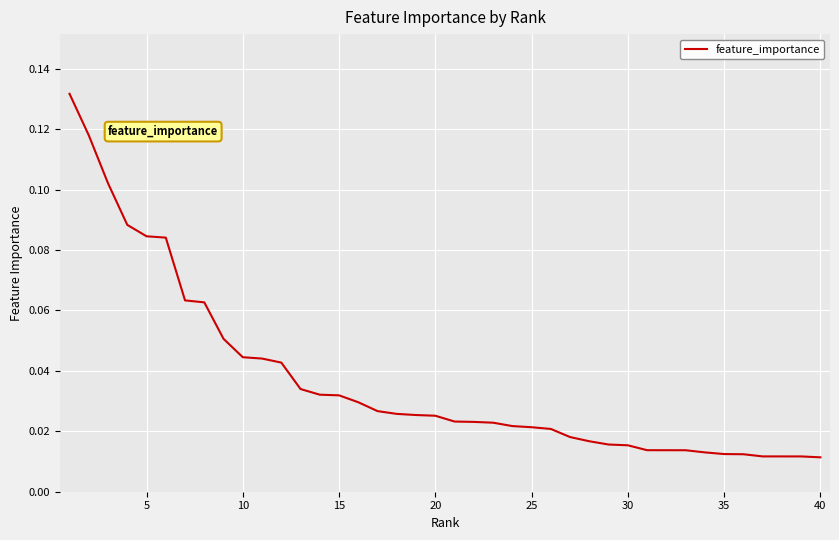

Reading left to right, transcribe all the data shown in this chart.

0.1	0.1	0.1	0.1	0.1	0.1	0.1	0.1	0.1	0.0	0.0	0.0	0.0	0.0	0.0	0.0	0.0	0.0	0.0	0.0	0.0	0.0	0.0	0.0	0.0	0.0	0.0	0.0	0.0	0.0	0.0	0.0	0.0	0.0	0.0	0.0	0.0	0.0	0.0	0.0